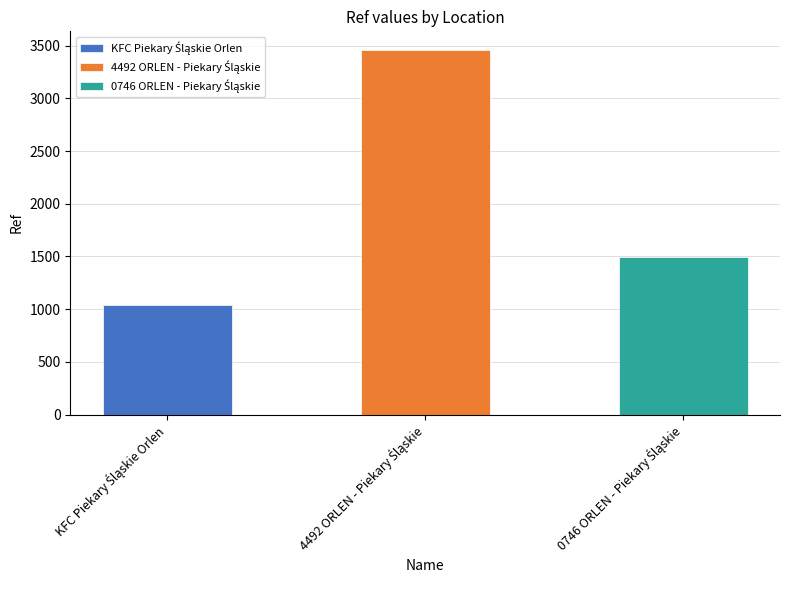

Reading left to right, what are all the values shown in this chart?

KFC Piekary Śląskie Orlen=1036	4492 ORLEN - Piekary Śląskie=3464	0746 ORLEN - Piekary Śląskie=1494